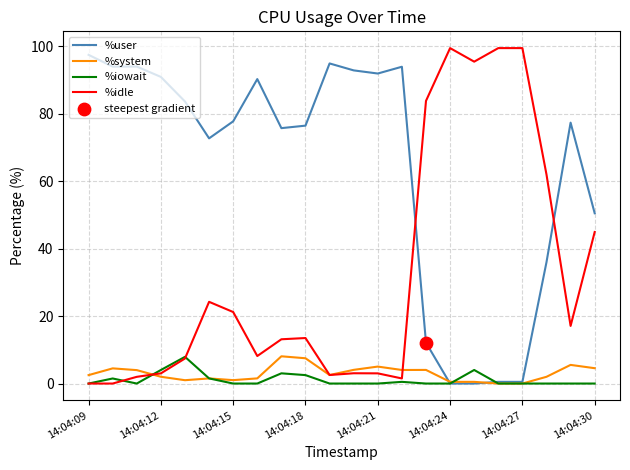

Which series ends up on top after the final intersection of %user and %idle?

%user